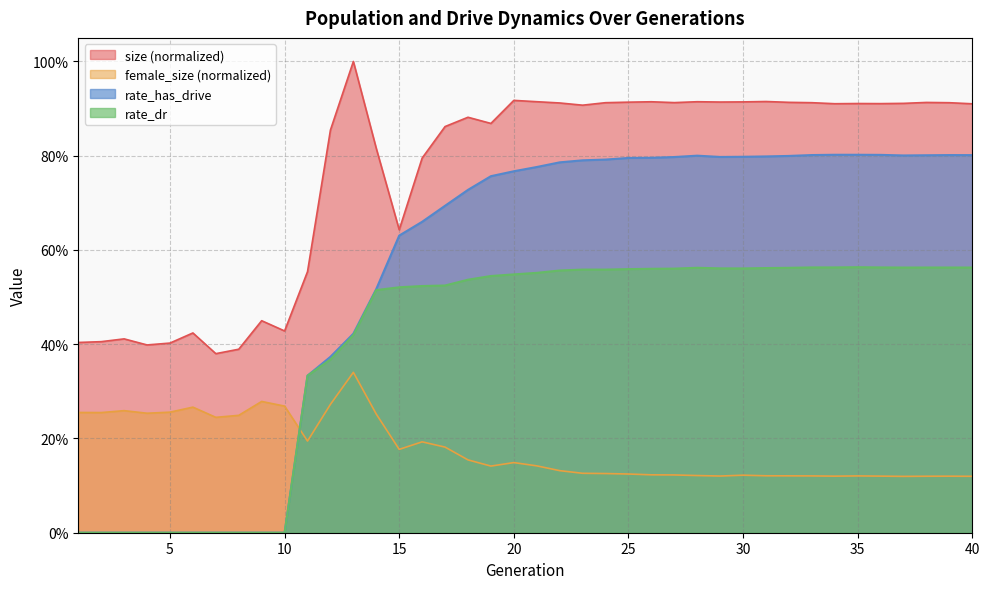

Rank the series by their average value, from lowest to highest.

female_size (normalized), rate_dr, rate_has_drive, size (normalized)